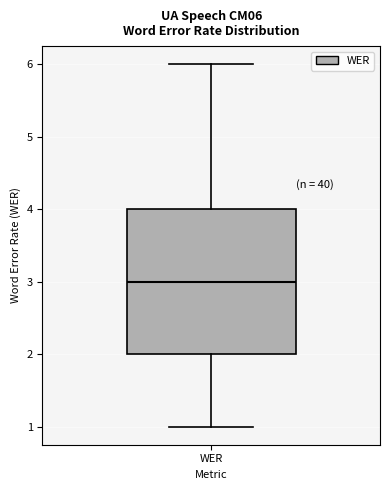

Read this box plot against the y-axis: the position of the median line, the range covered by the box, and the ends of both whiskers. The values are not printed on the chart, so give them approximately, as read against the axis.

median 3, box 2 to 4, whiskers 1 to 6